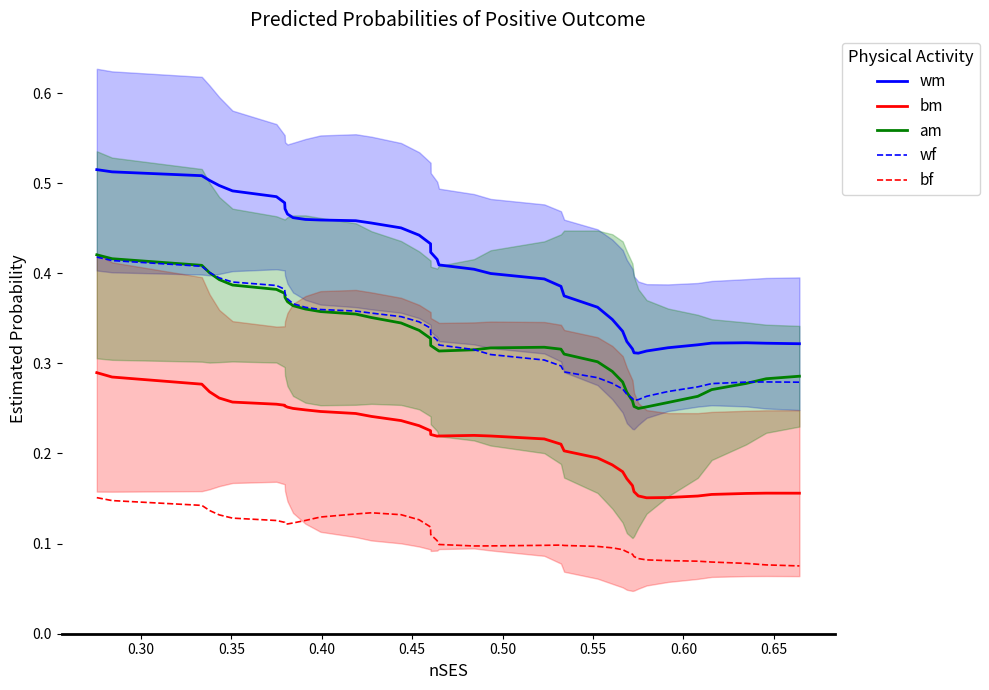

List the series in order of their peak value, lowest first.

bf, bm, wf, am, wm